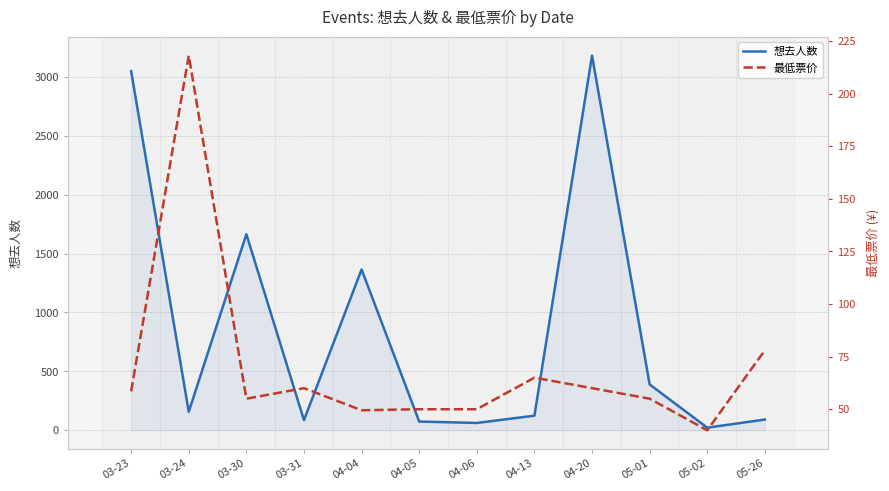

At which label does 想去人数 reach its peak?

04-20